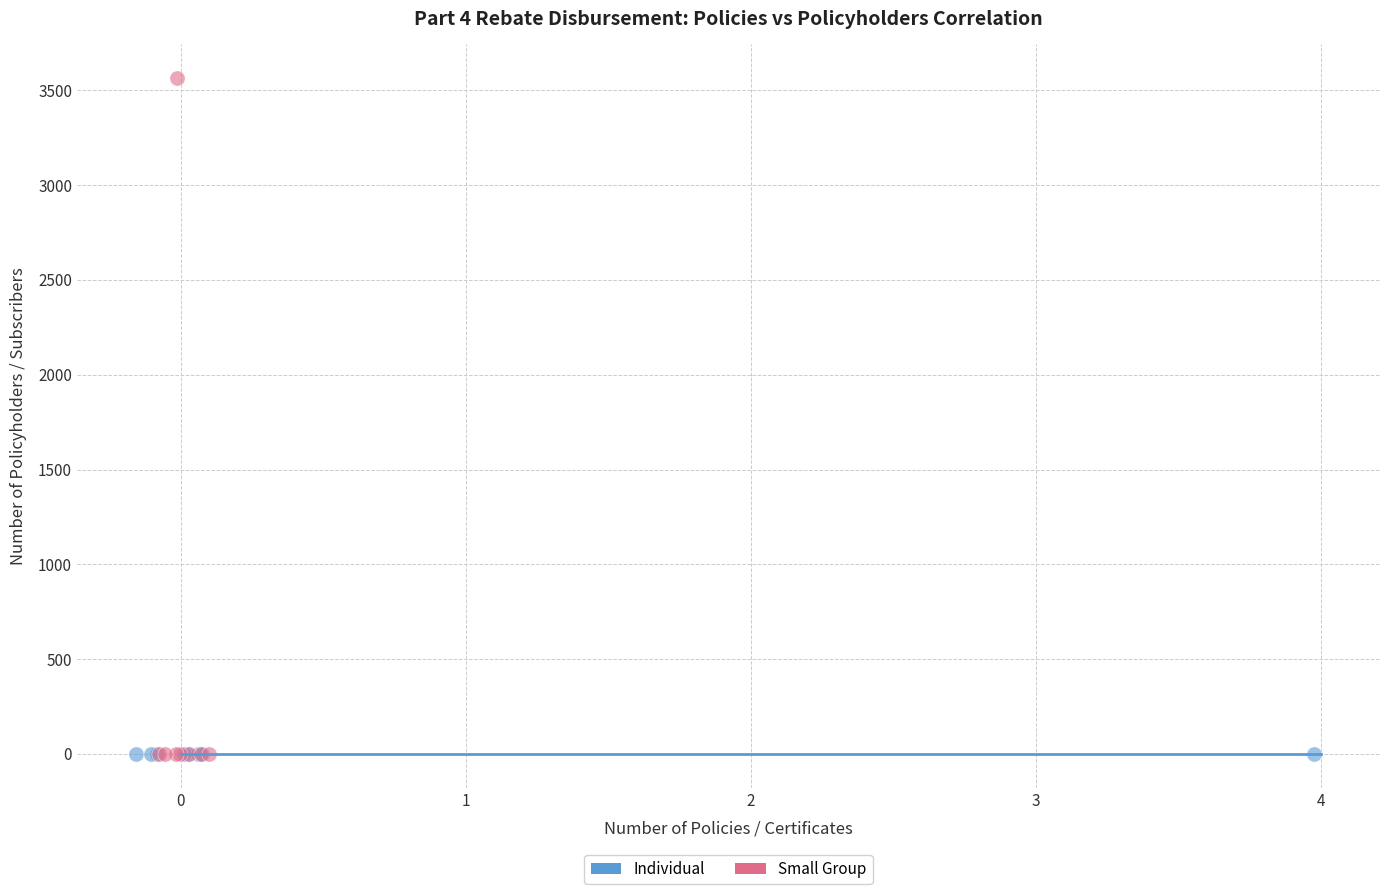

Which series reaches the maximum Y coordinate?

Small Group